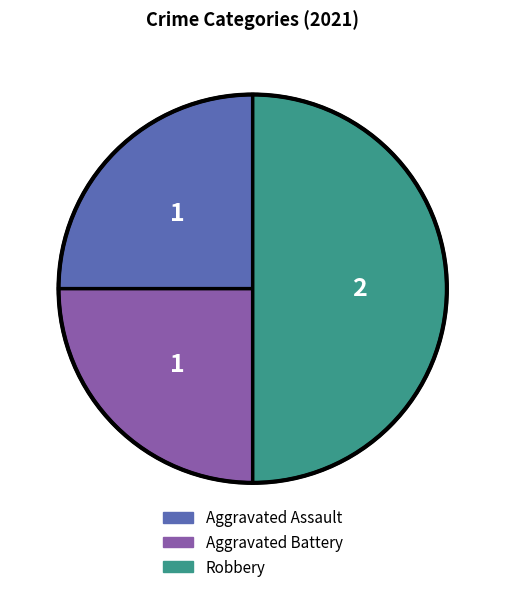

Approximately how many times larger is the value at Aggravated Assault compared to Robbery?

0.5